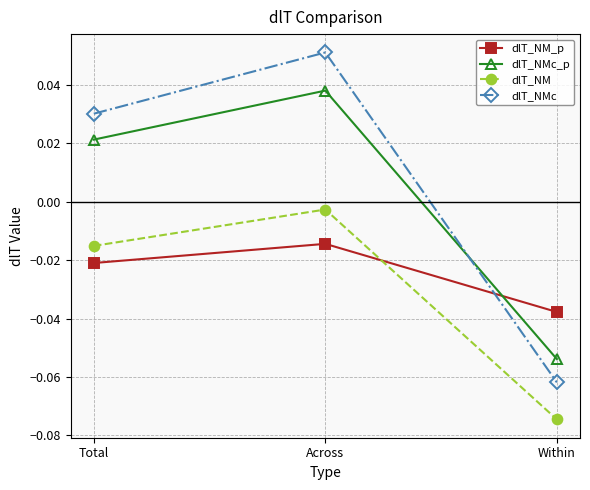

Which series changed the most between Total and Within?

dlT_NMc